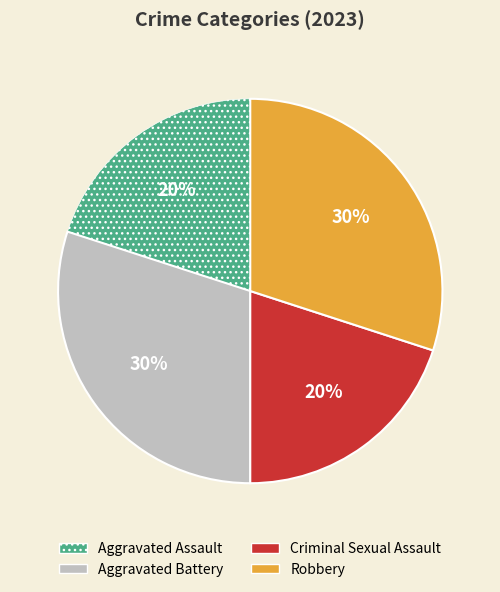

Between Aggravated Assault and Aggravated Battery, which is larger?

Aggravated Battery